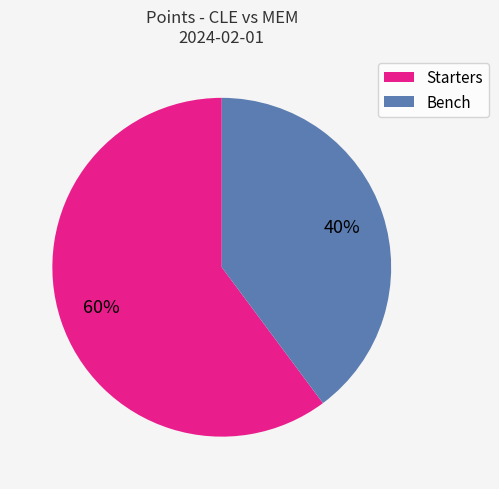

To the nearest percent, what portion does Bench represent?

40%